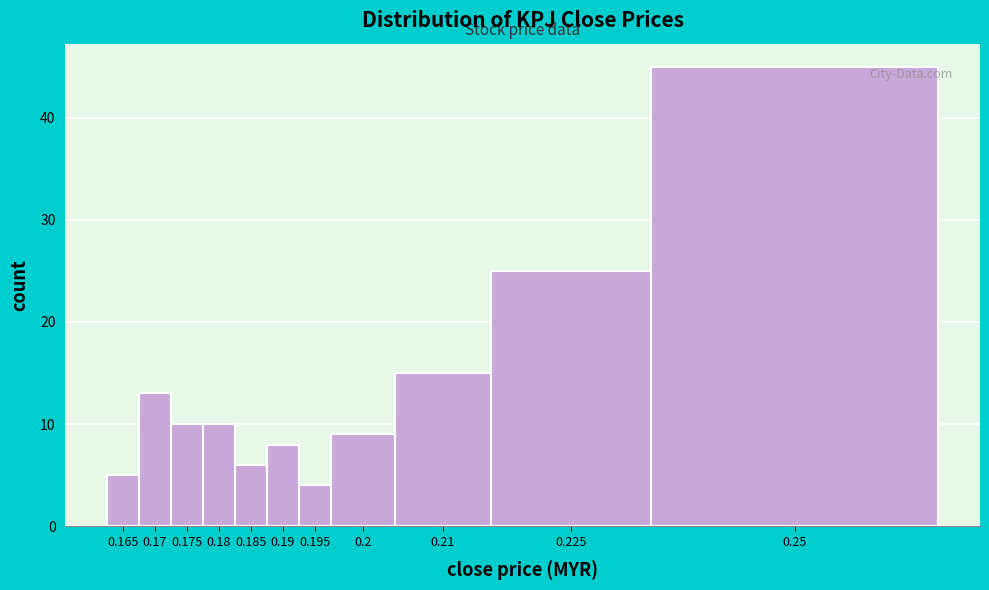

Reading left to right, extract all data points from this chart.

5	13	10	10	6	8	4	9	15	25	45